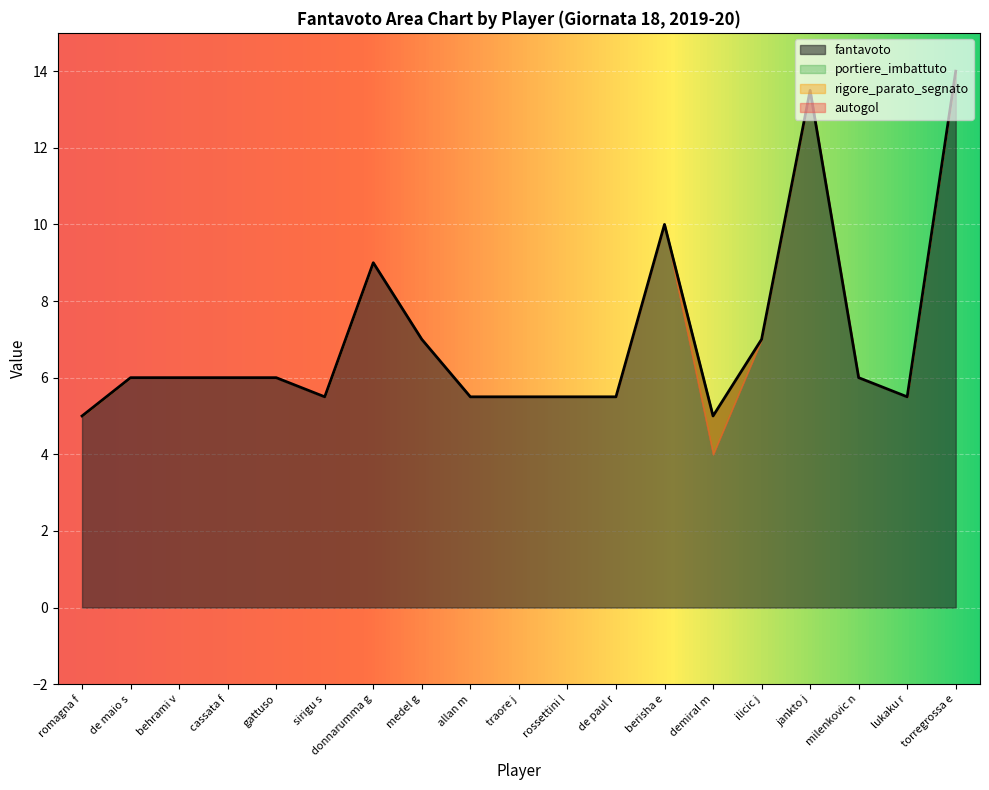

How many categories are shown in the chart?

19